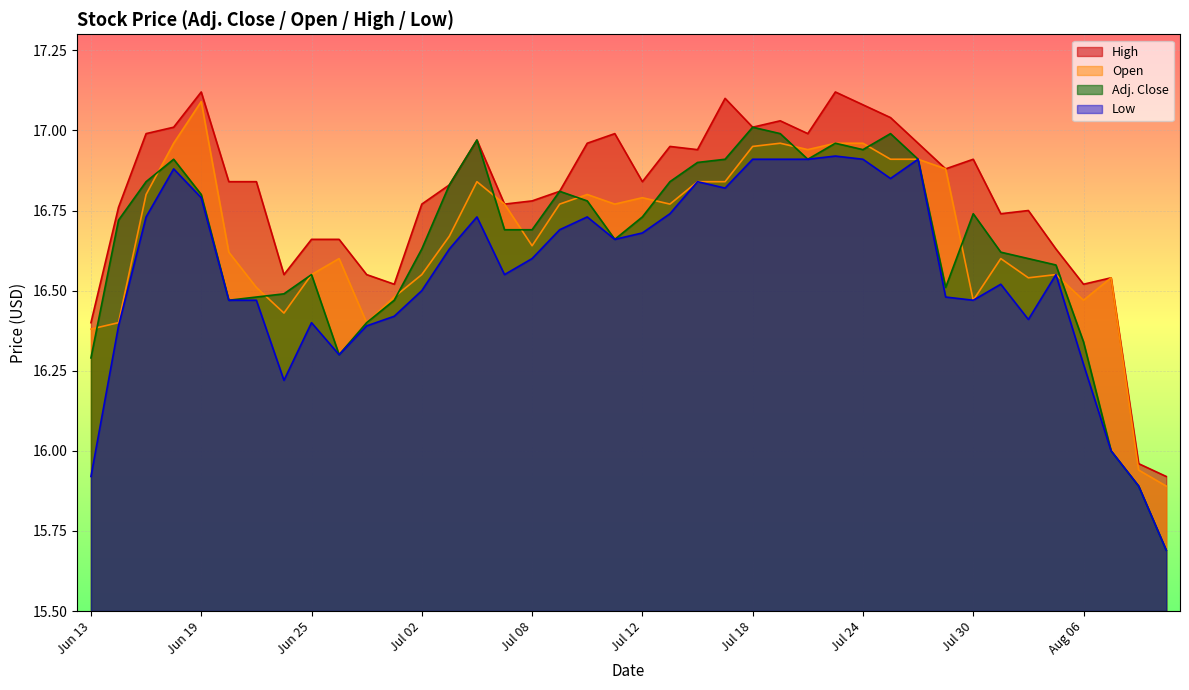

In Low, how many points are lower than both neighbors (excluding endpoints)?

8